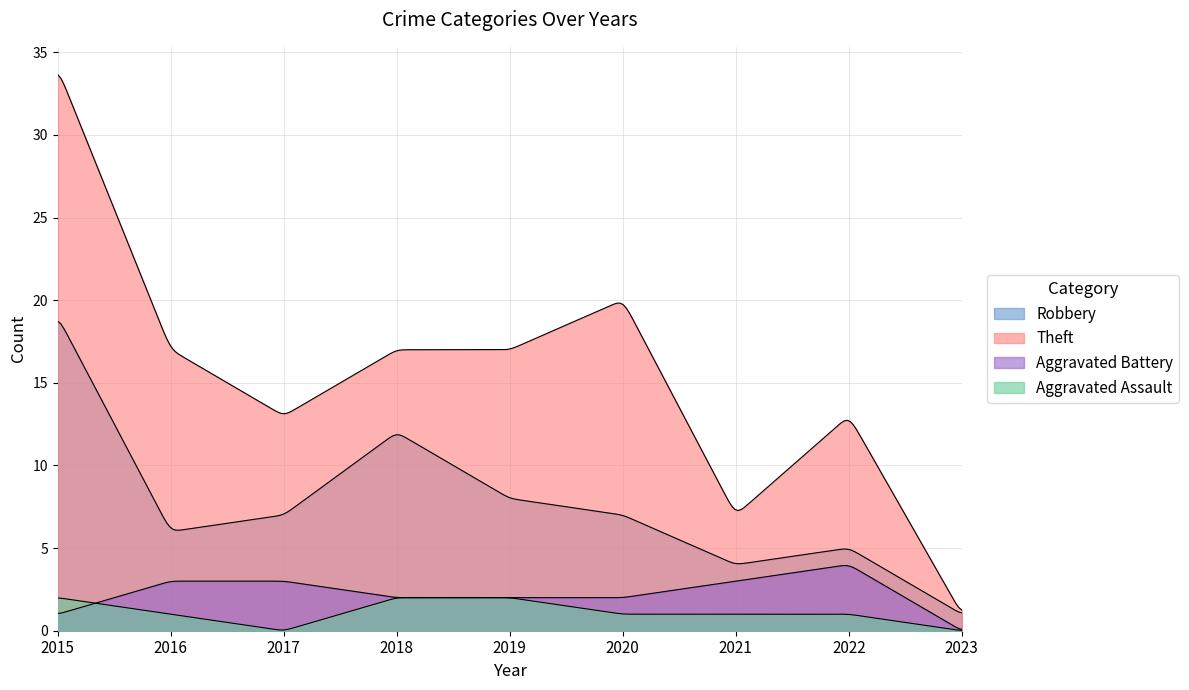

What is the sum of all Aggravated Assault values?

10